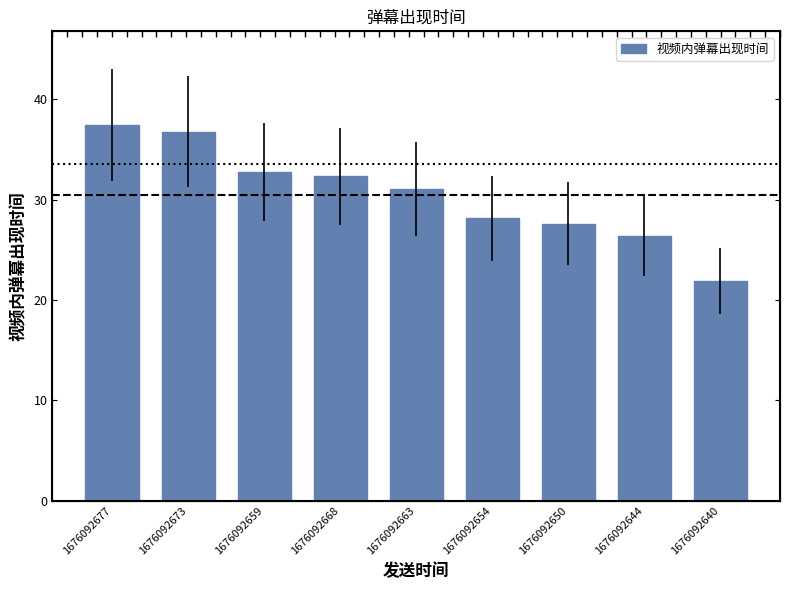

What is the value of the 5th bar from the left?

31.1